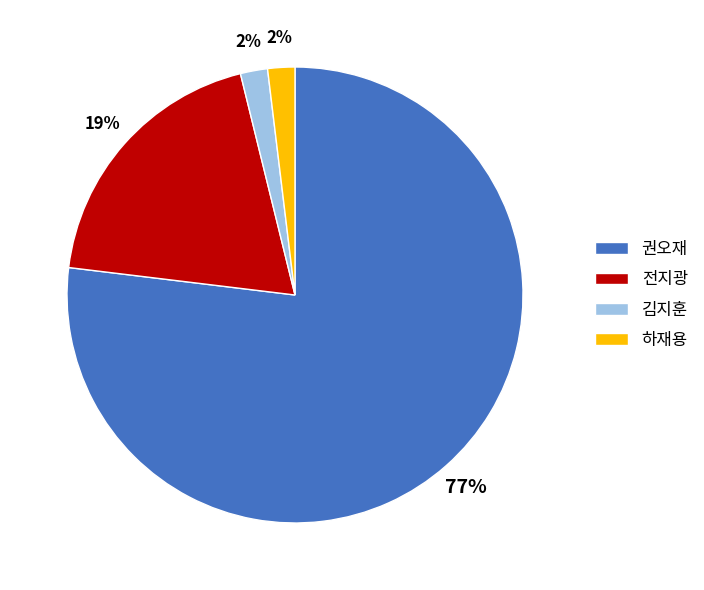

Combined, do 하재용 and 권오재 account for over 50%?

Yes